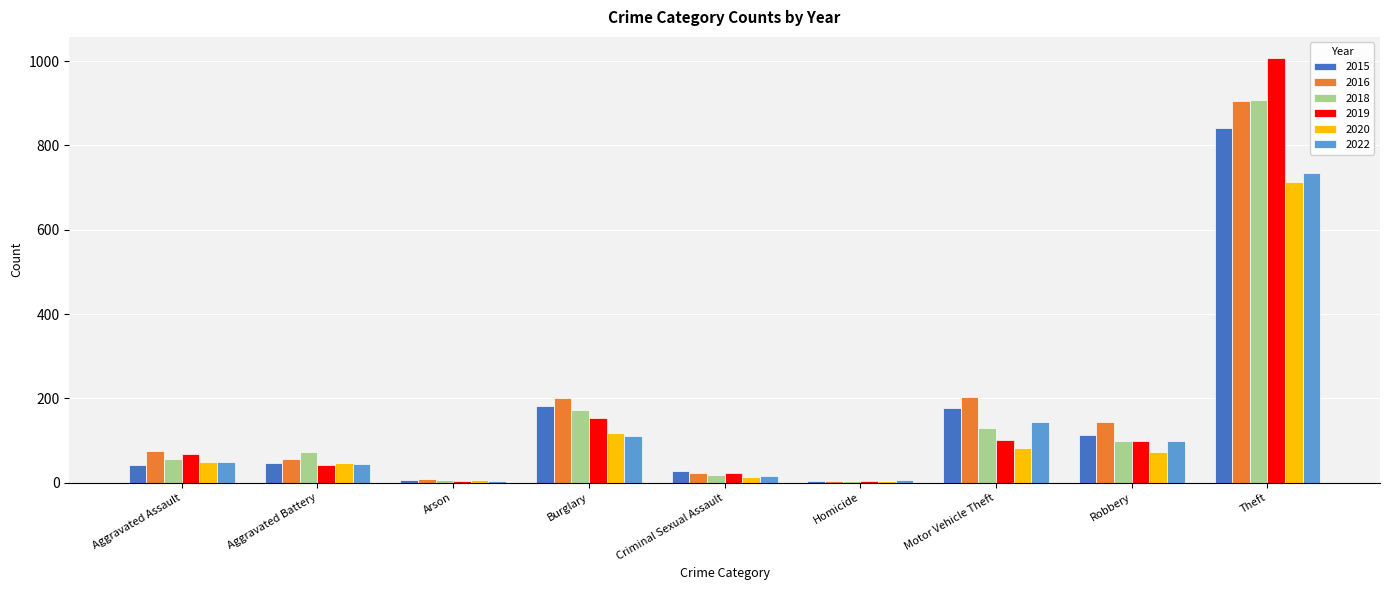

Which series has the largest range (max minus min)?

2019